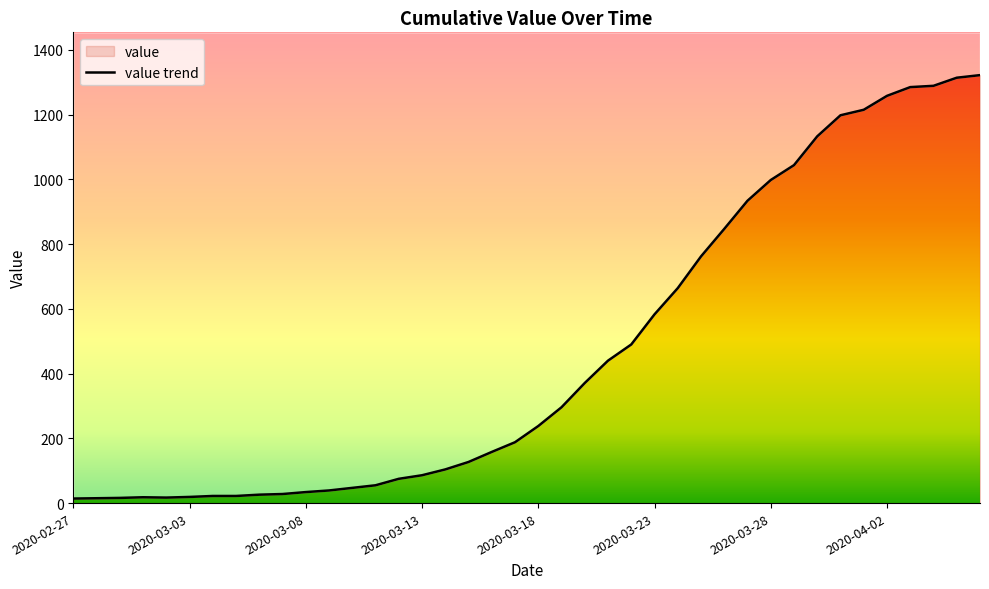

Count the number of data series in this chart.

1